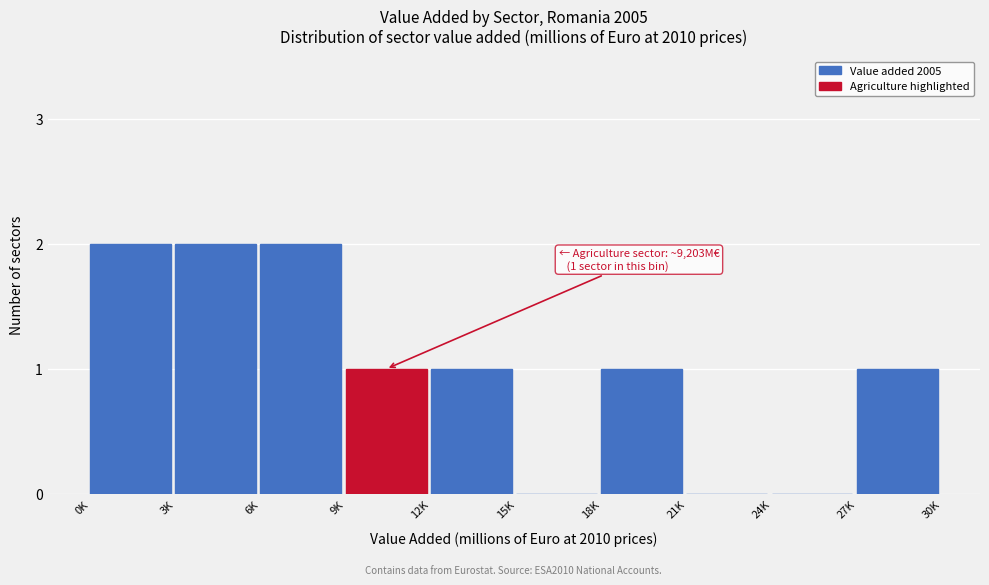

Reading right to left, list all the values displayed in this chart.

27K=1	24K=0	21K=0	18K=1	15K=0	12K=1	9K=1	6K=2	3K=2	0K=2